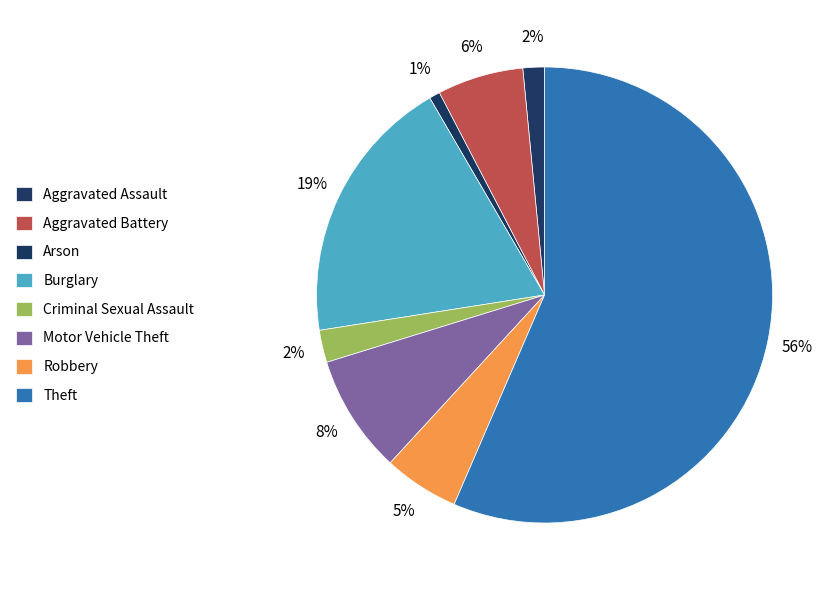

True or false: Motor Vehicle Theft accounts for 1% of the total.

False